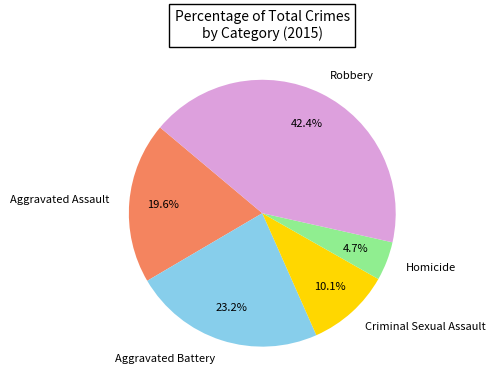

Does Aggravated Assault represent more than half of the total?

No